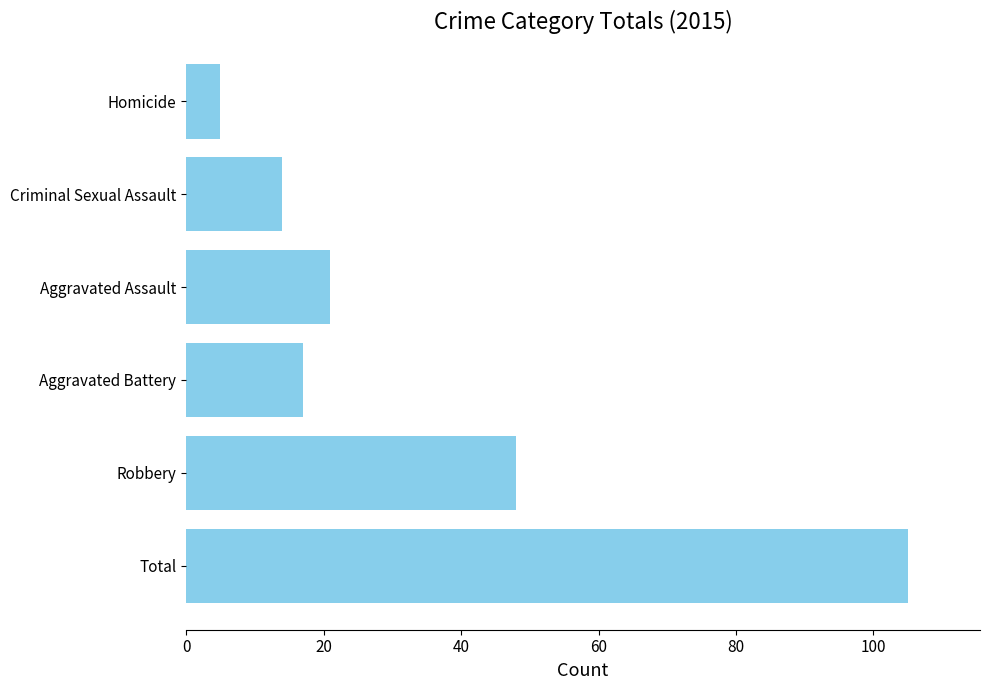

Are the bars horizontal?

Yes